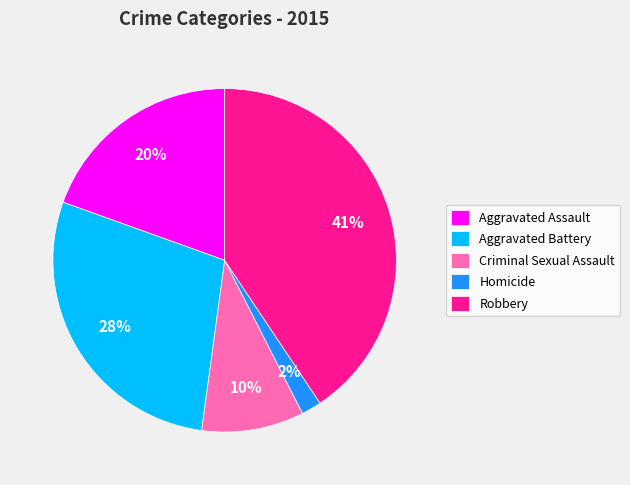

Rank the categories by value from highest to lowest.

Robbery, Aggravated Battery, Aggravated Assault, Criminal Sexual Assault, Homicide